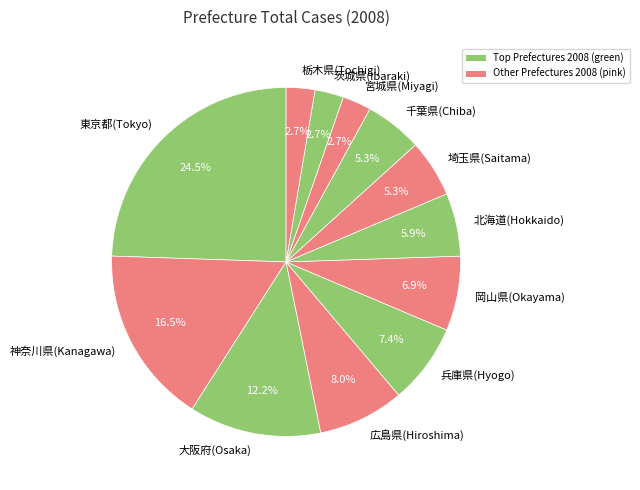

Which category has the biggest portion of the pie?

東京都(Tokyo)